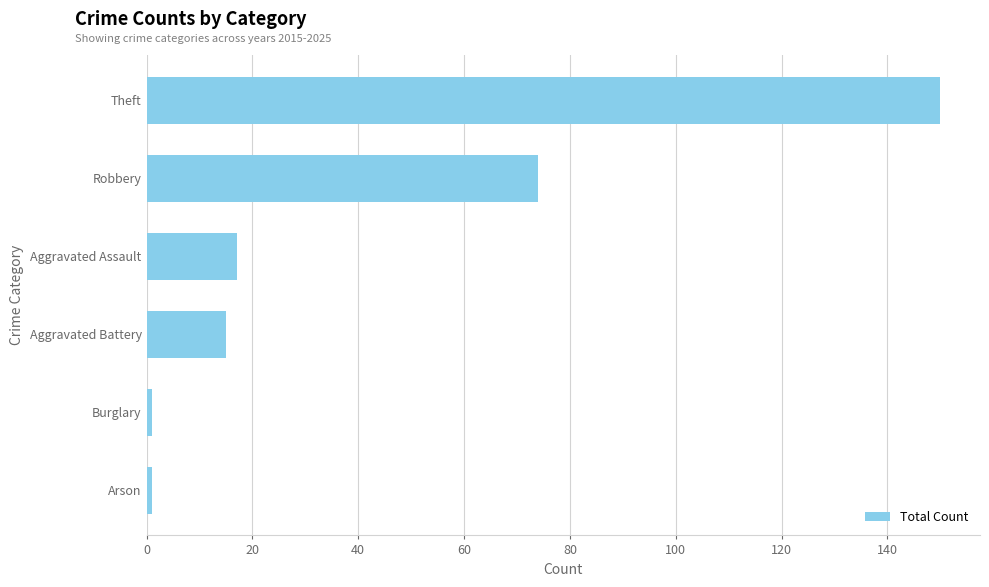

What is the sum of the values at Aggravated Battery and Aggravated Assault?

32